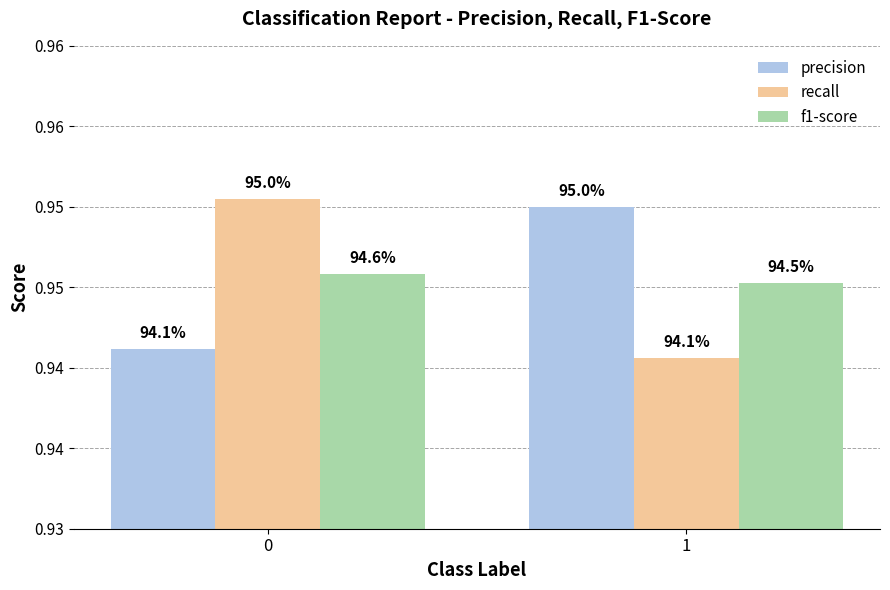

What is the smallest value displayed?

0.9